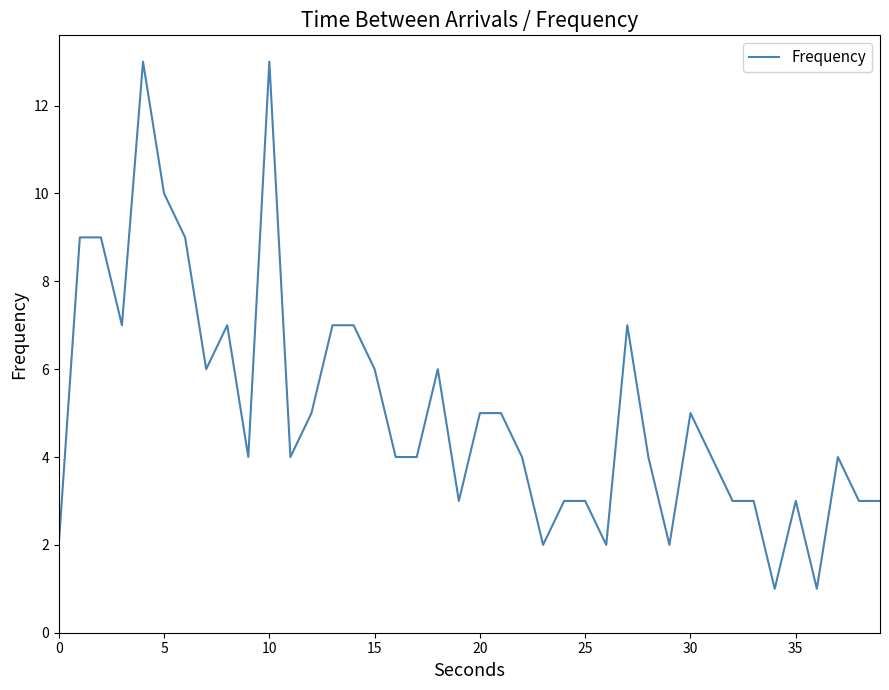

What is the difference between the maximum and minimum values?

12